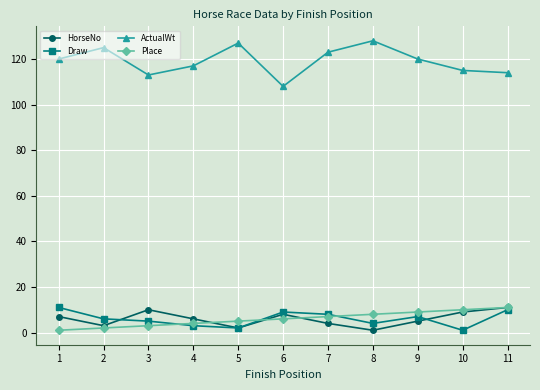

Which series changed the most between 6 and 8?

ActualWt